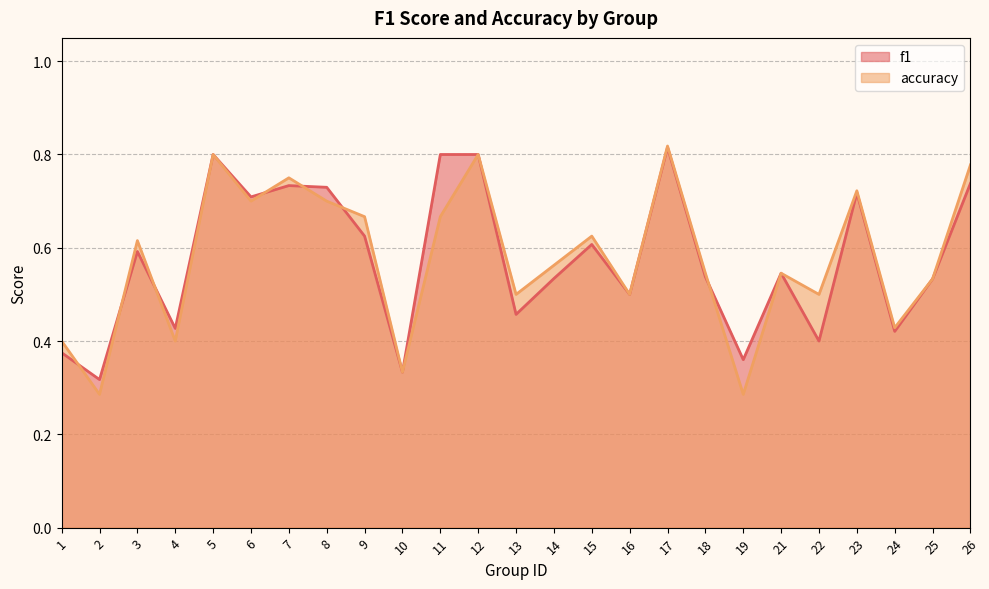

What is the total value across all series at 16?

1.0